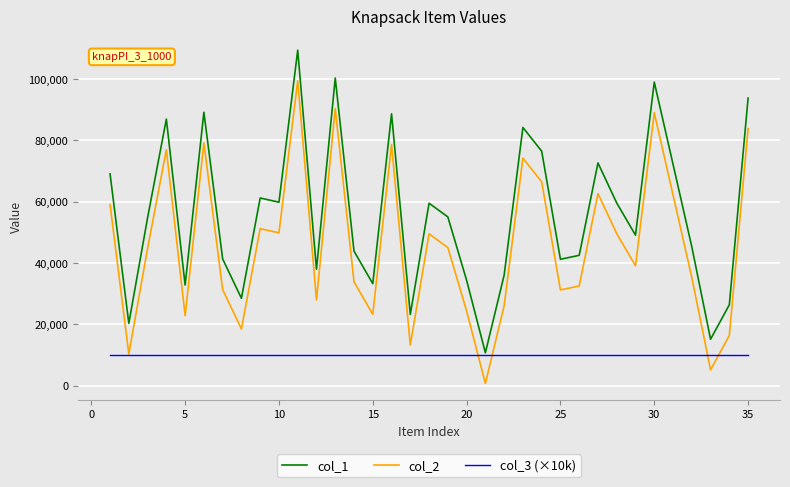

List the series in order of their peak value, lowest first.

col_3 (×10k), col_2, col_1